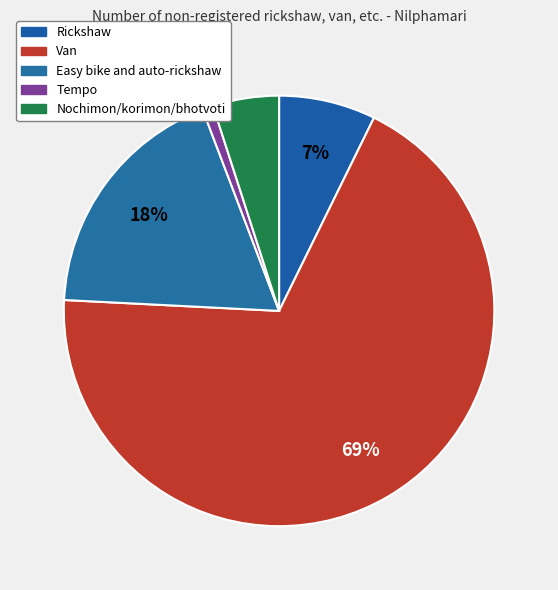

Which category has the biggest portion of the pie?

Van